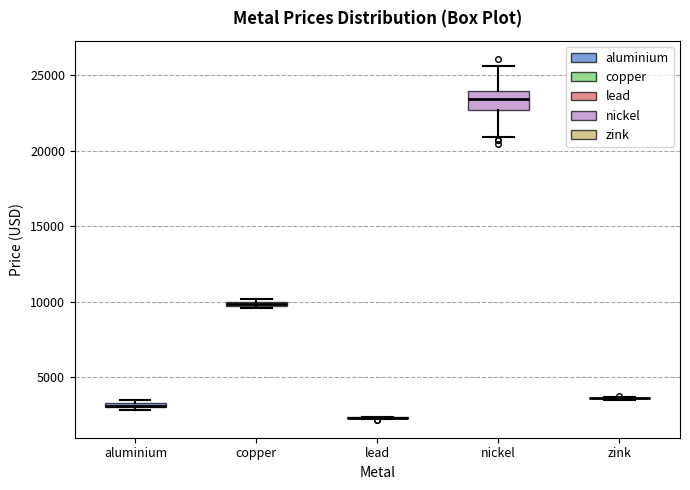

Comparing the boxes themselves (not the whiskers), which one is the tallest?

nickel